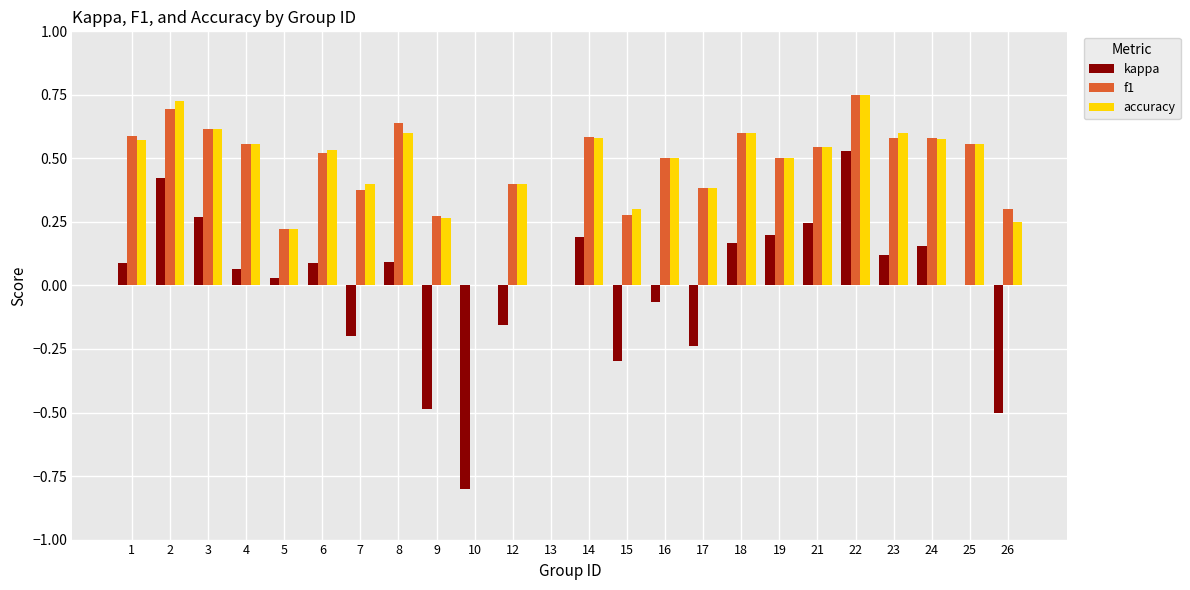

Count the number of data series in this chart.

3